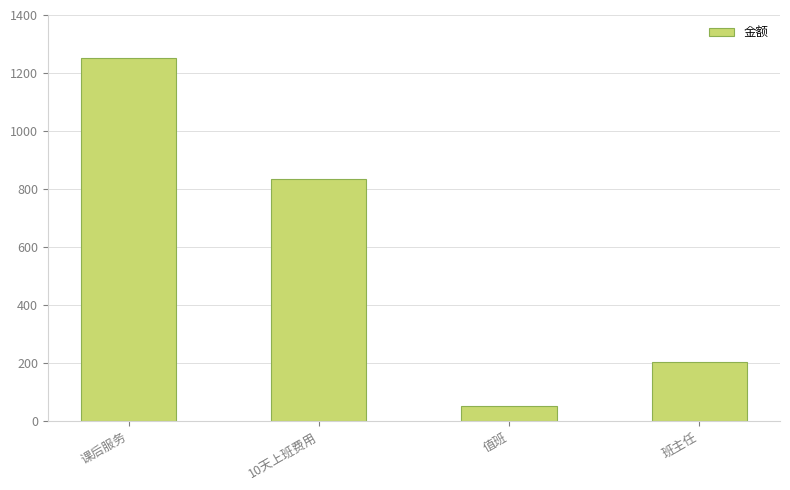

How many bars are there in total?

4